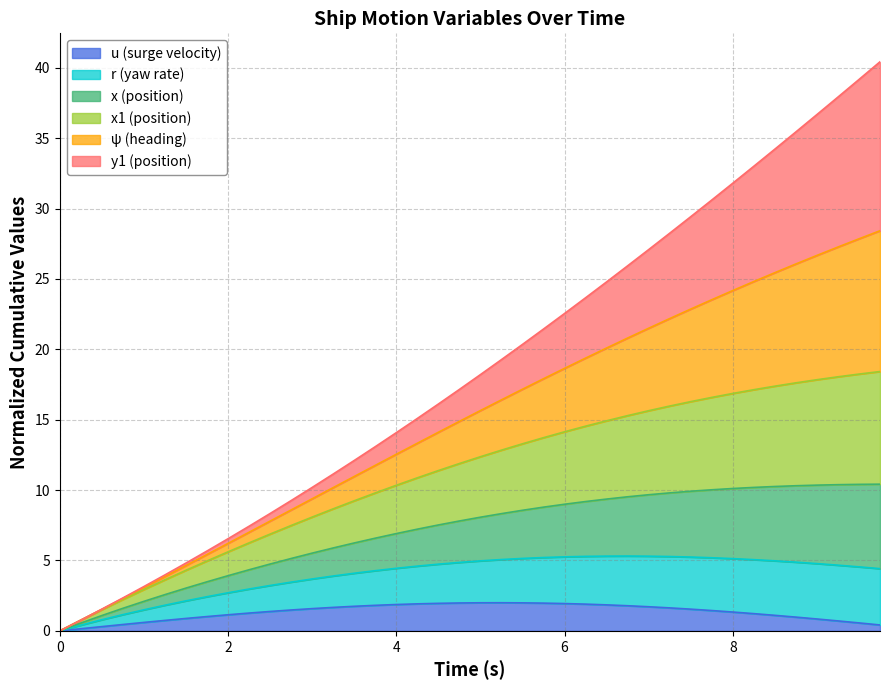

Does the chart display data point markers on the line(s)?

No